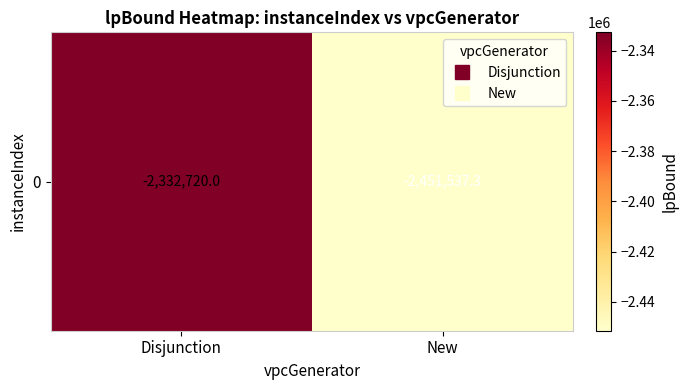

At which category does the chart reach its peak across all series?

Disjunction